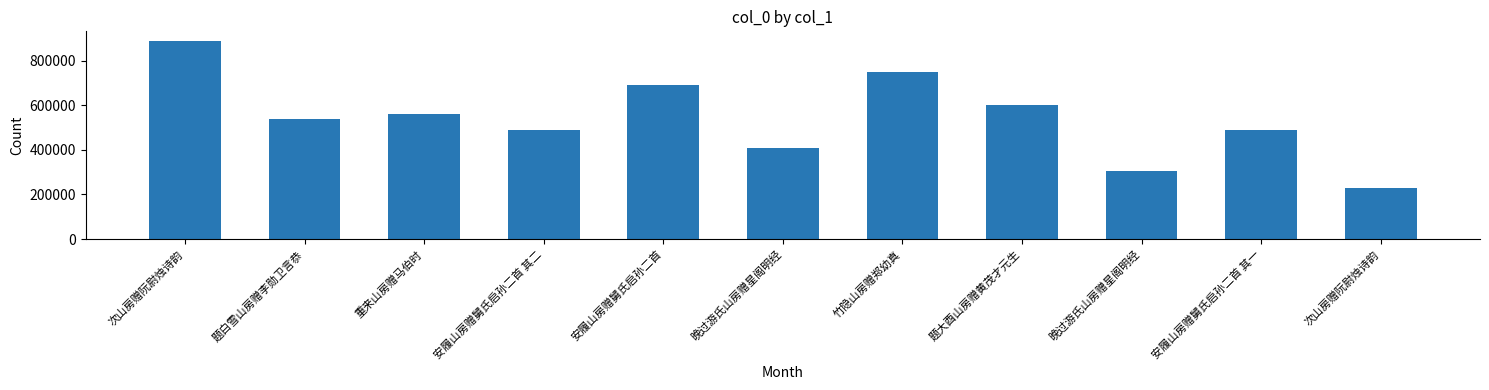

What is the label of the 4th bar from the left?

安履山房赠舅氏启孙二首 其二